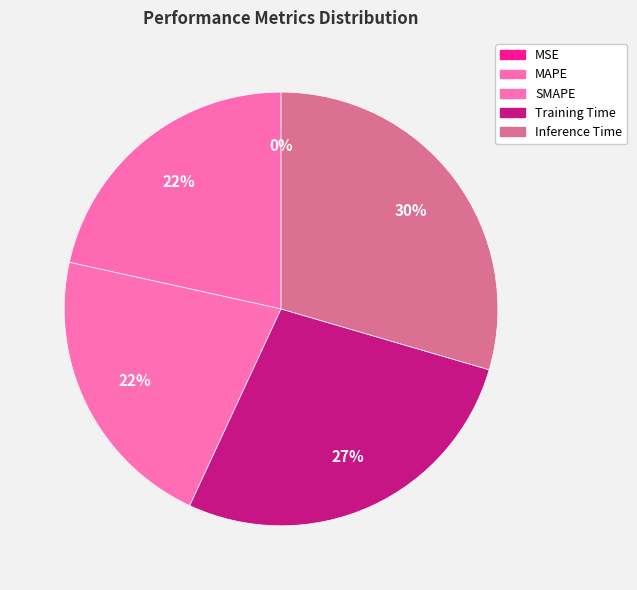

To the nearest percent, what is the average slice percentage?

20%